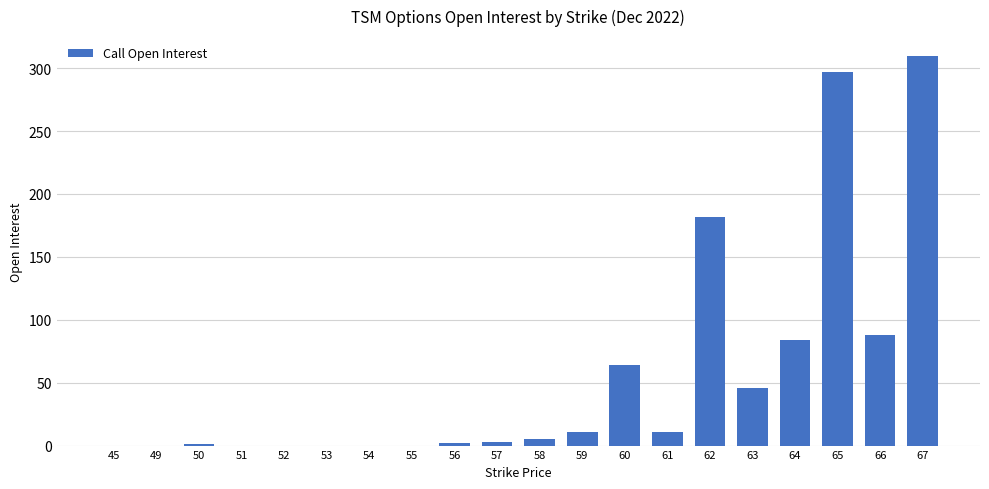

What is the sum of all values?

1104